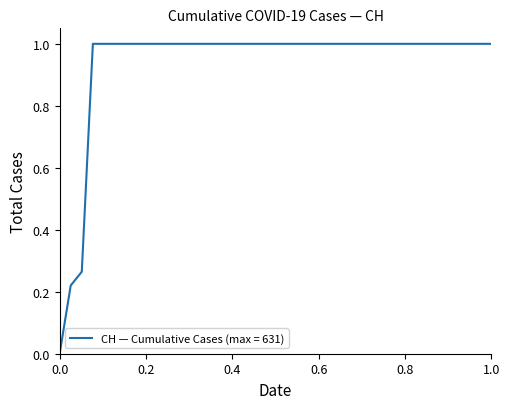

Does the chart display data point markers on the line(s)?

No